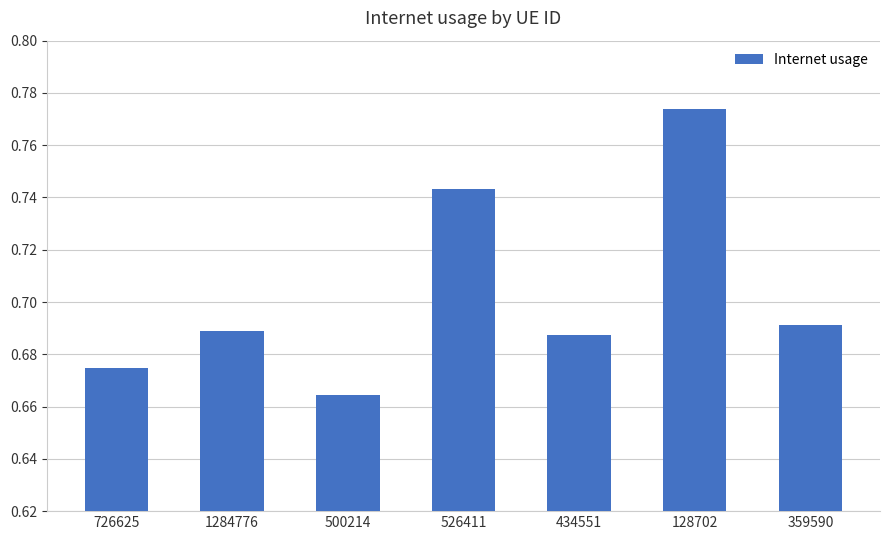

At which category does the chart reach its minimum across all series?

500214